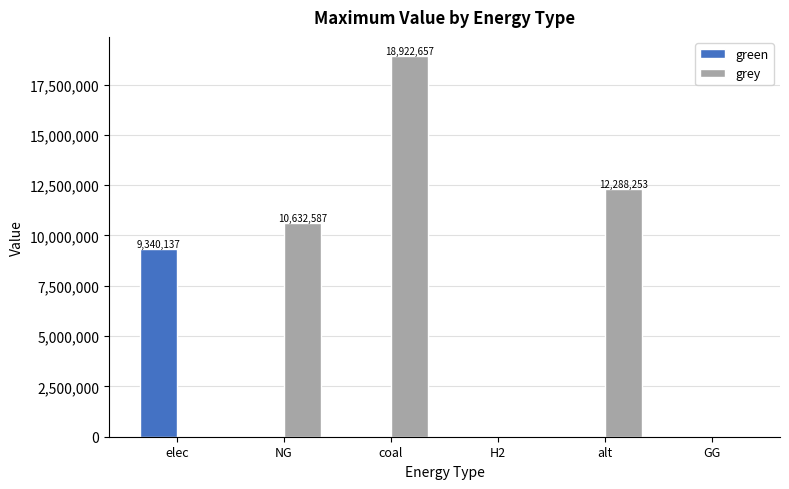

Which series has the largest total across all categories?

grey